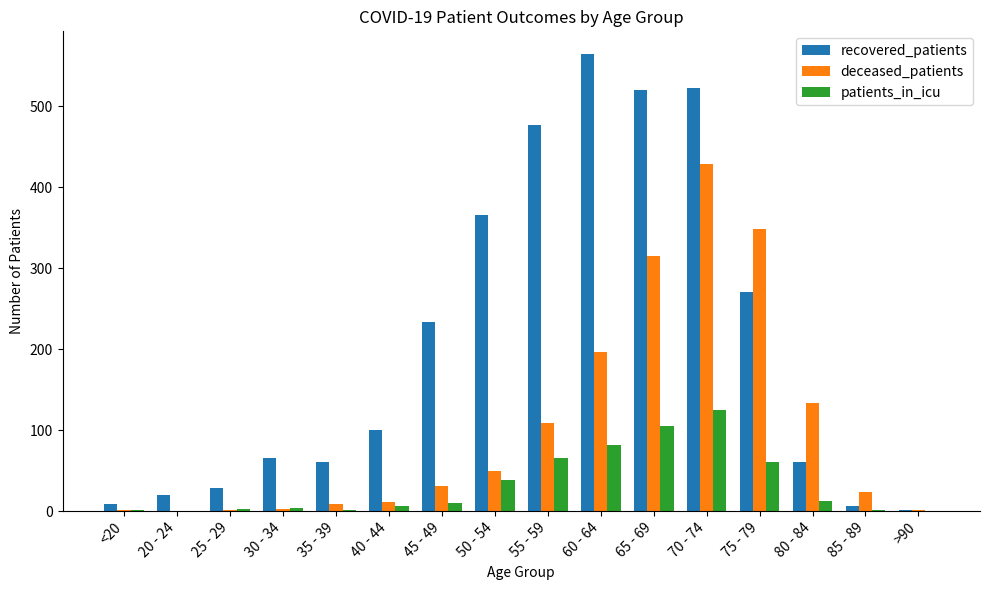

Is the value of patients_in_icu at 45 - 49 greater than the value of deceased_patients at <20?

Yes